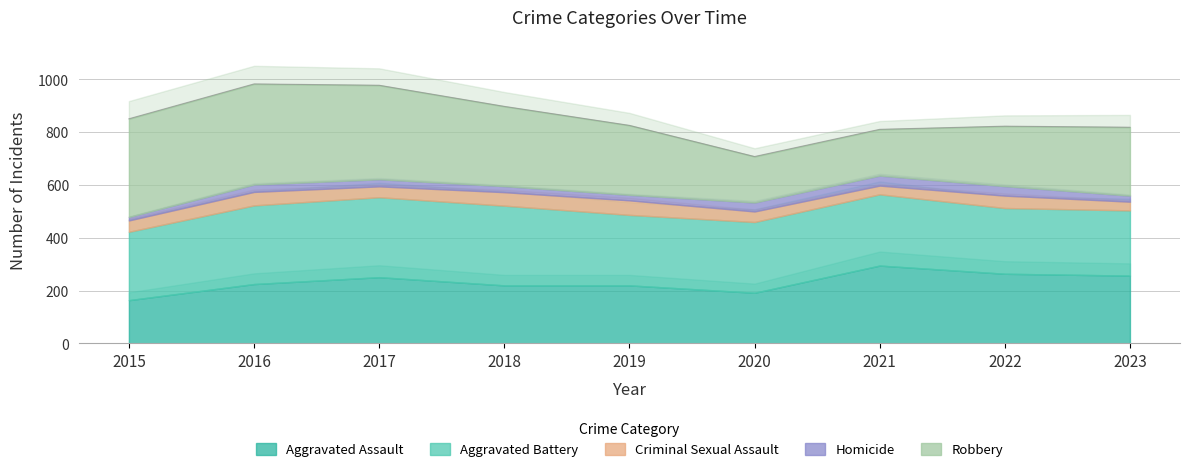

What is the value of the Criminal Sexual Assault point at the 9th from the left?

33